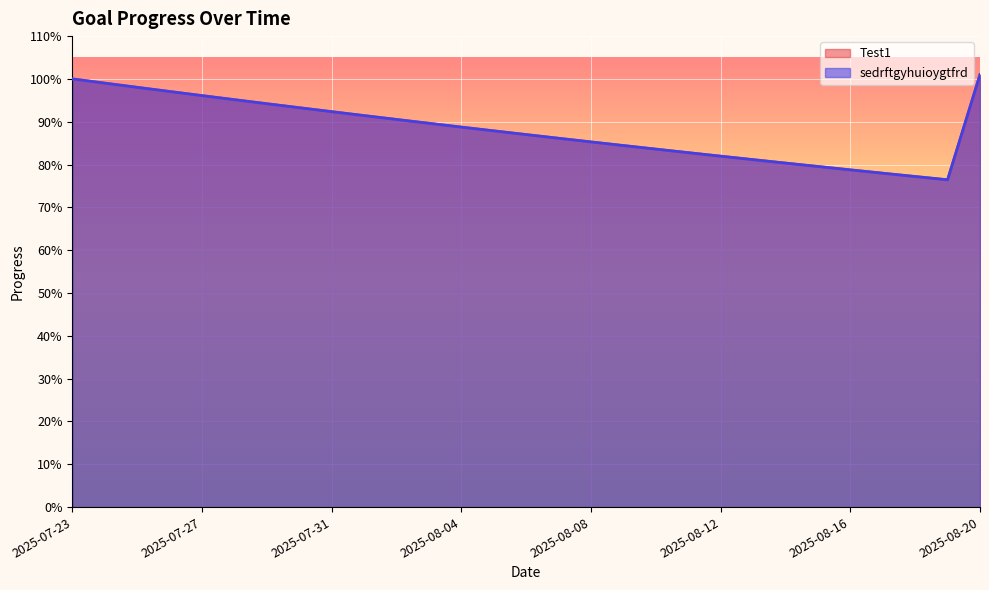

Does the chart display data point markers on the line(s)?

No